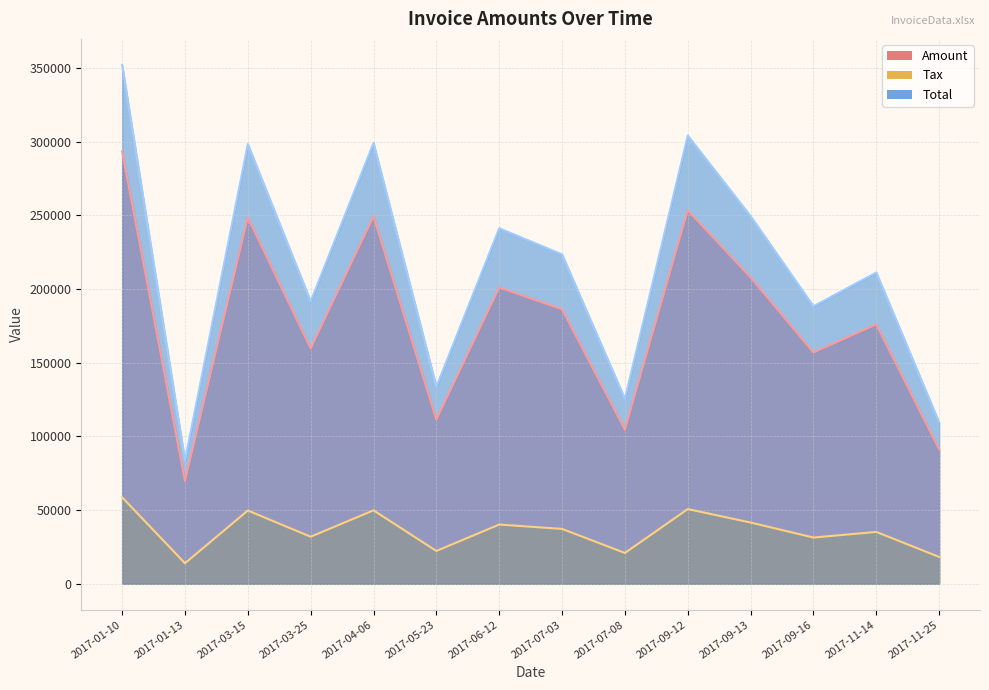

Rank the series by their maximum value, from lowest to highest.

Tax, Amount, Total